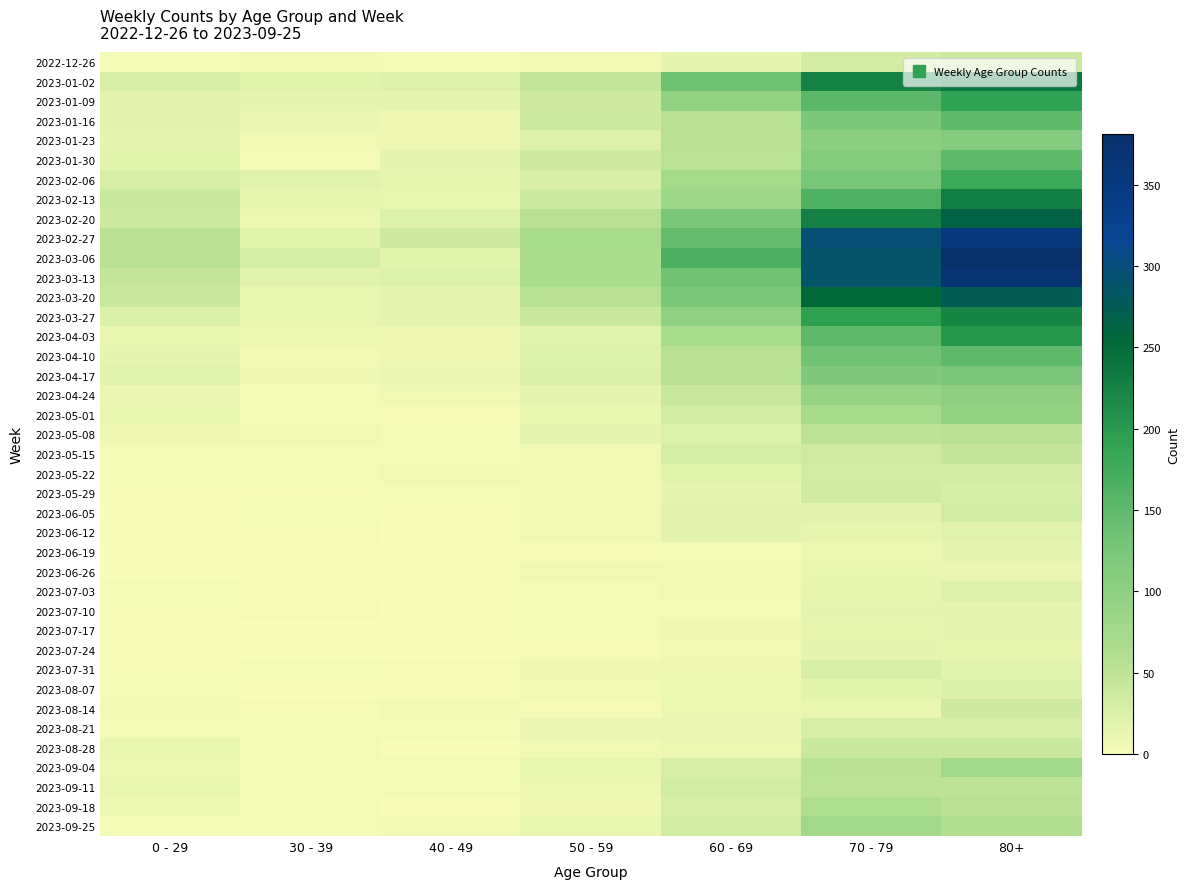

How many data points does each series have?

7